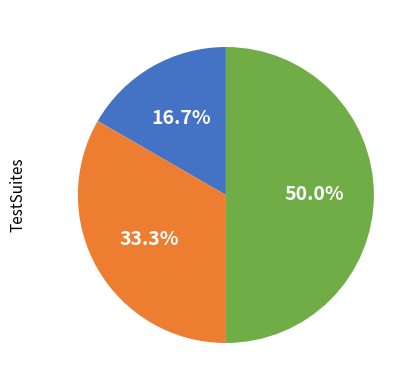

To the nearest percent, what is the average slice percentage?

33%